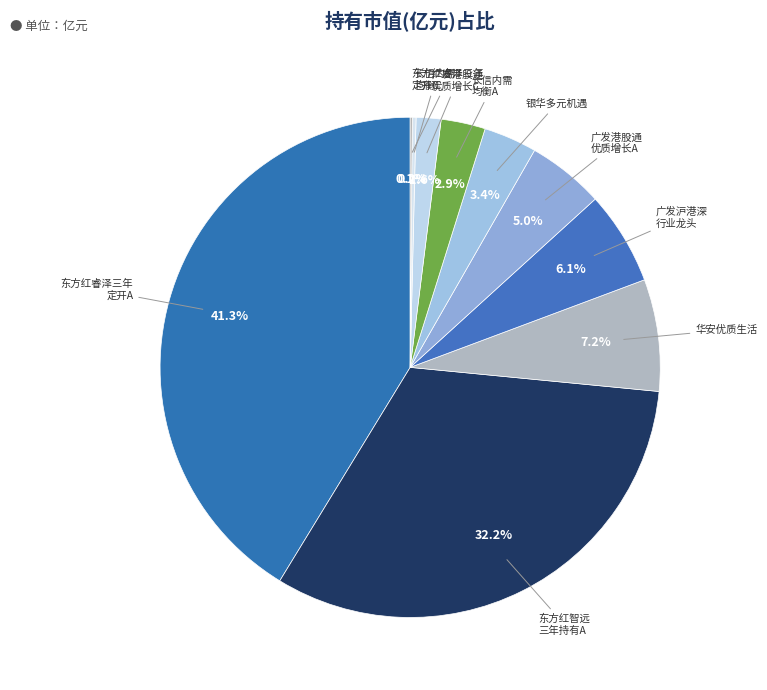

Is there a majority slice in this chart?

No